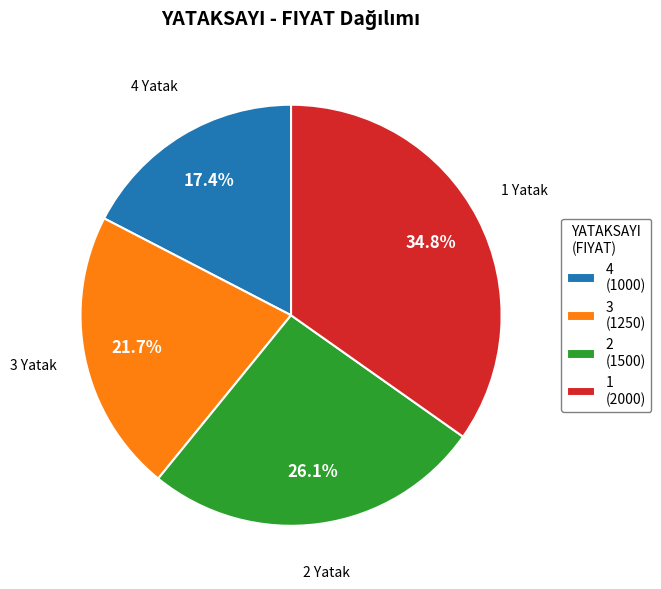

Approximately how many times larger is the value at 4 Yatak compared to 3 Yatak?

0.8